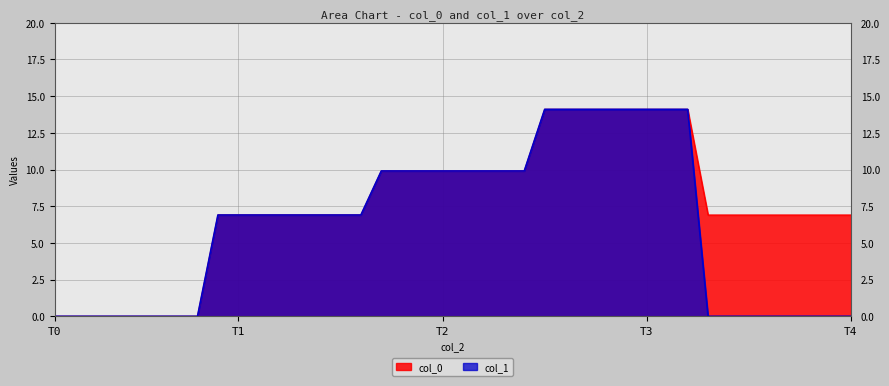

True or false: col_0 and col_1 intersect in this chart.

False